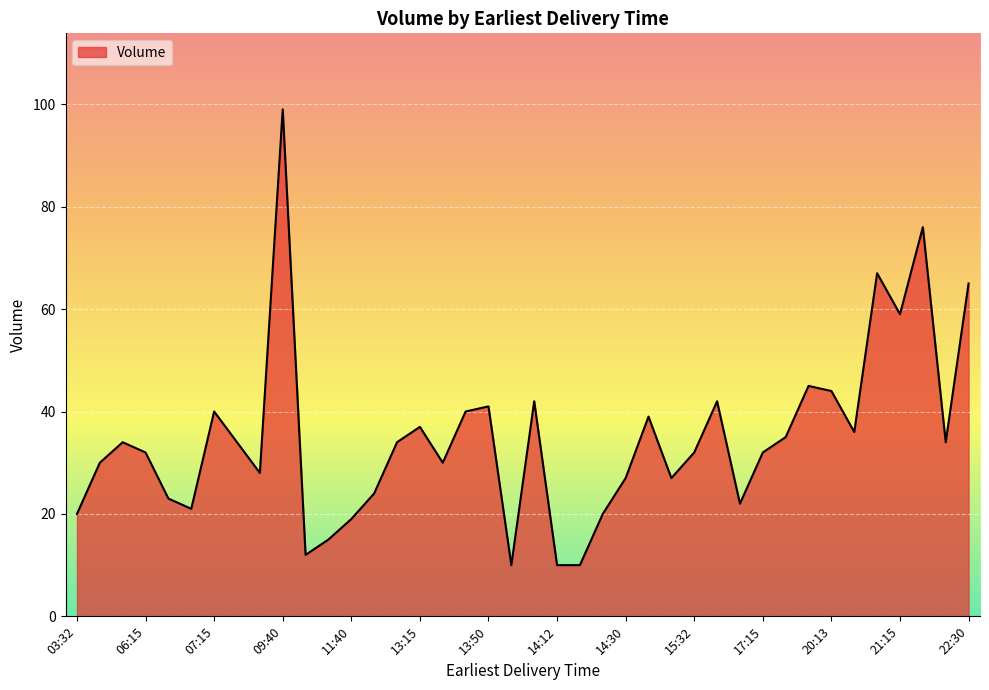

What is the difference between the maximum and minimum values?

89